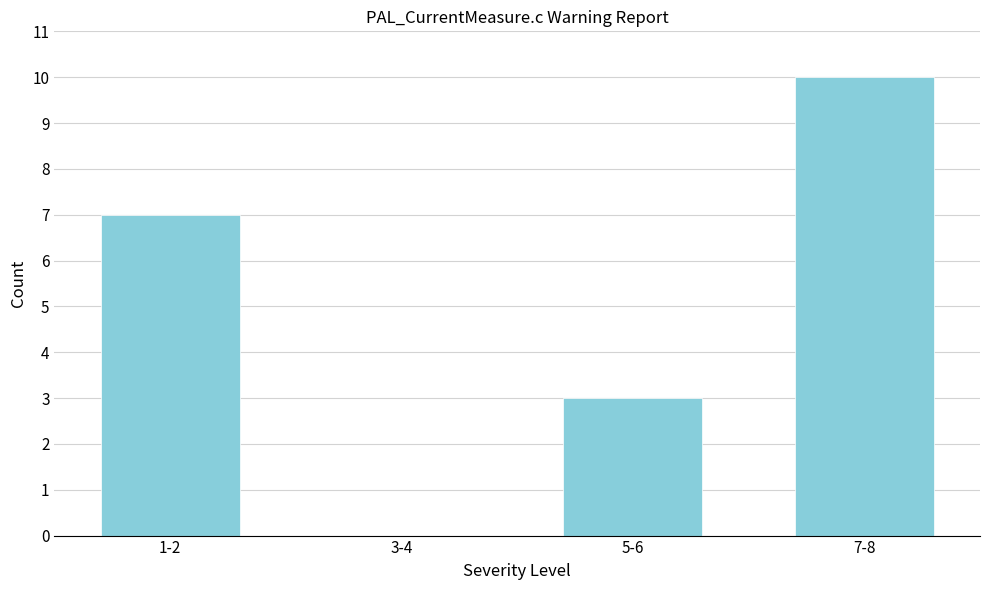

Reading right to left, transcribe all the data shown in this chart.

7-8=10	5-6=3	3-4=0	1-2=7